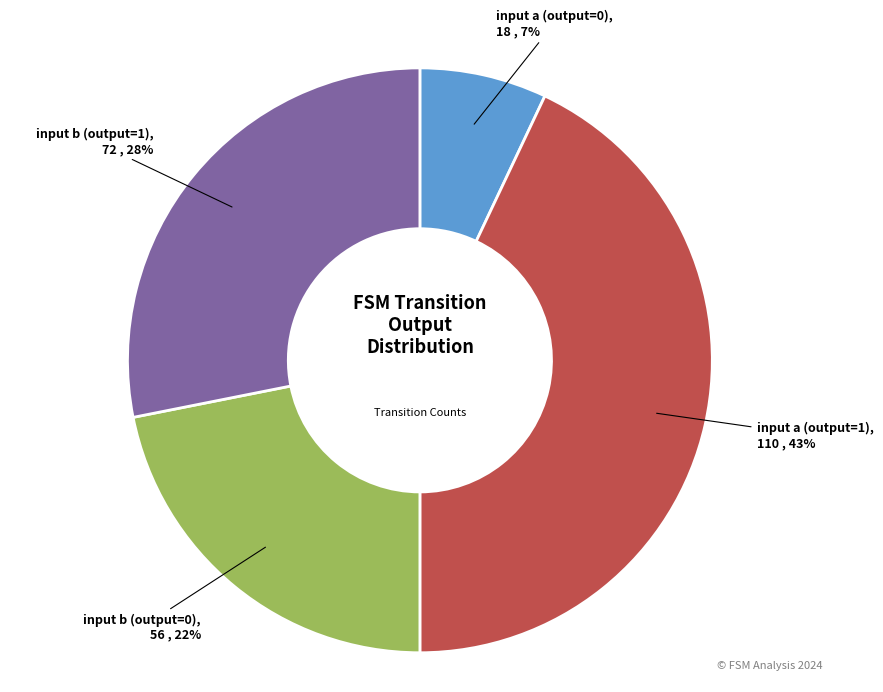

To the nearest percent, what is the difference between the largest and smallest slice percentages?

36%